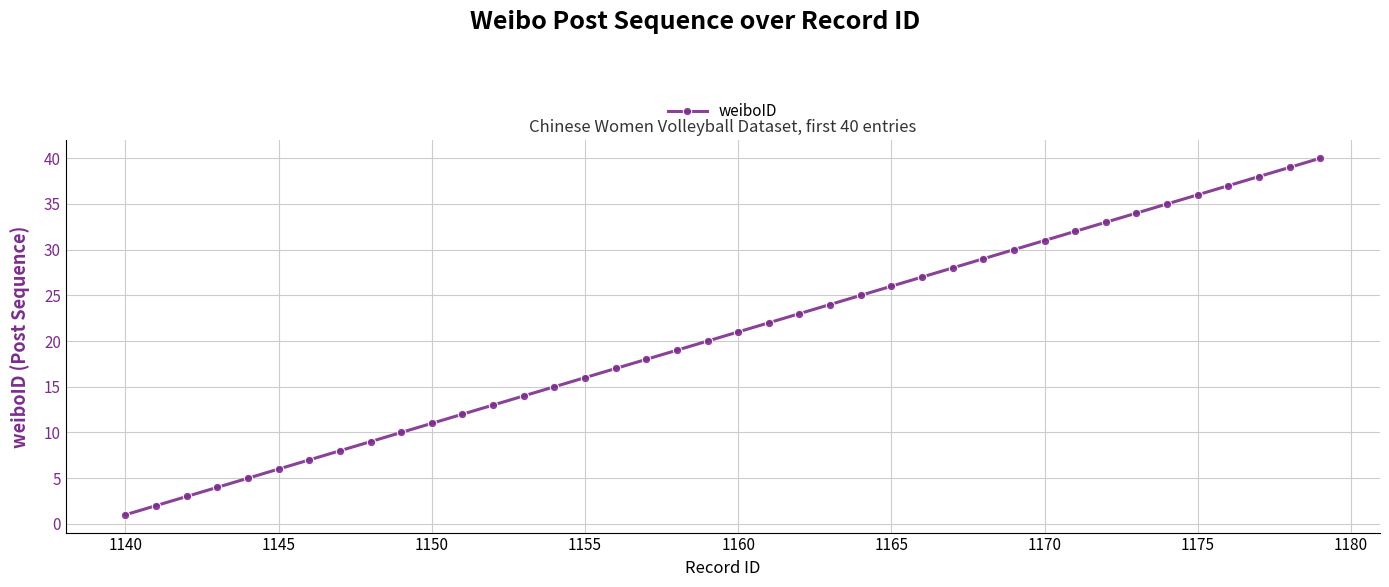

What is the difference between the second highest and second lowest values?

37